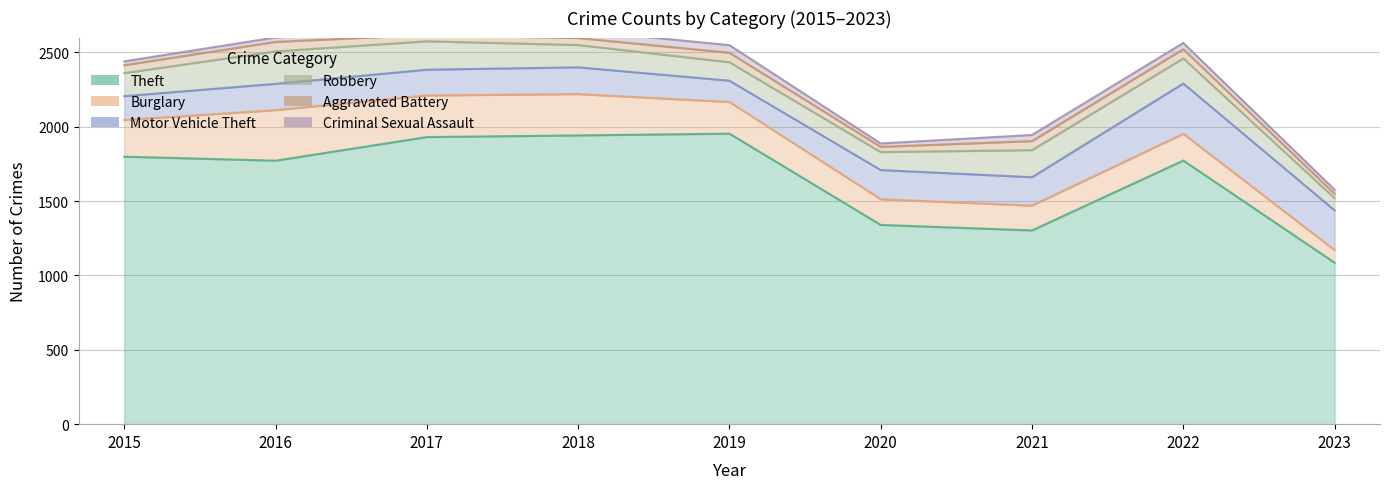

Where is Motor Vehicle Theft nearest to the value 240?

2023